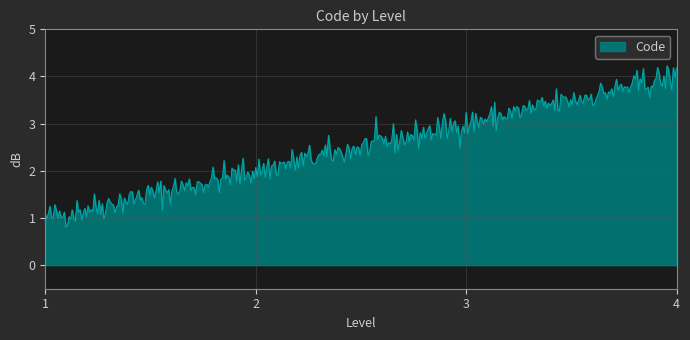

Does the chart display data point markers on the line(s)?

No